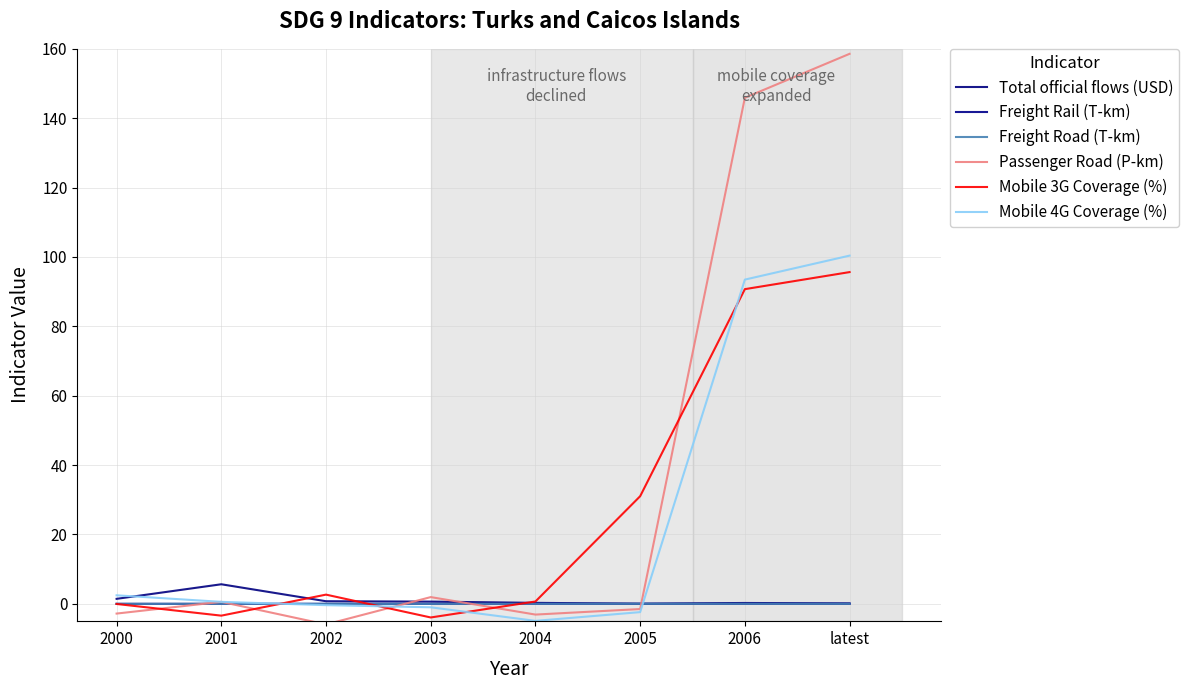

Reading left to right, transcribe all the data shown in this chart.

Total official flows (USD): 2000=1.4	2001=5.6	2002=0.7	2003=0.6	2004=0.3	2005=0.0	2006=0.2	latest=0.1
Freight Rail (T-km): 2000=-0.0	2001=0.0	2002=-0.0	2003=-0.0	2004=0.0	2005=-0.0	2006=-0.0	latest=-0.0
Freight Road (T-km): 2000=-0.0	2001=0.0	2002=-0.0	2003=-0.0	2004=0.0	2005=-0.0	2006=0.0	latest=-0.0
Passenger Road (P-km): 2000=-2.8	2001=0.6	2002=-5.9	2003=1.9	2004=-3.1	2005=-1.5	2006=145.9	latest=158.6
Mobile 3G Coverage (%): 2000=-0.0	2001=-3.4	2002=2.7	2003=-3.9	2004=0.7	2005=31.0	2006=90.7	latest=95.6
Mobile 4G Coverage (%): 2000=2.5	2001=0.6	2002=-0.4	2003=-1.0	2004=-4.9	2005=-2.4	2006=93.5	latest=100.4